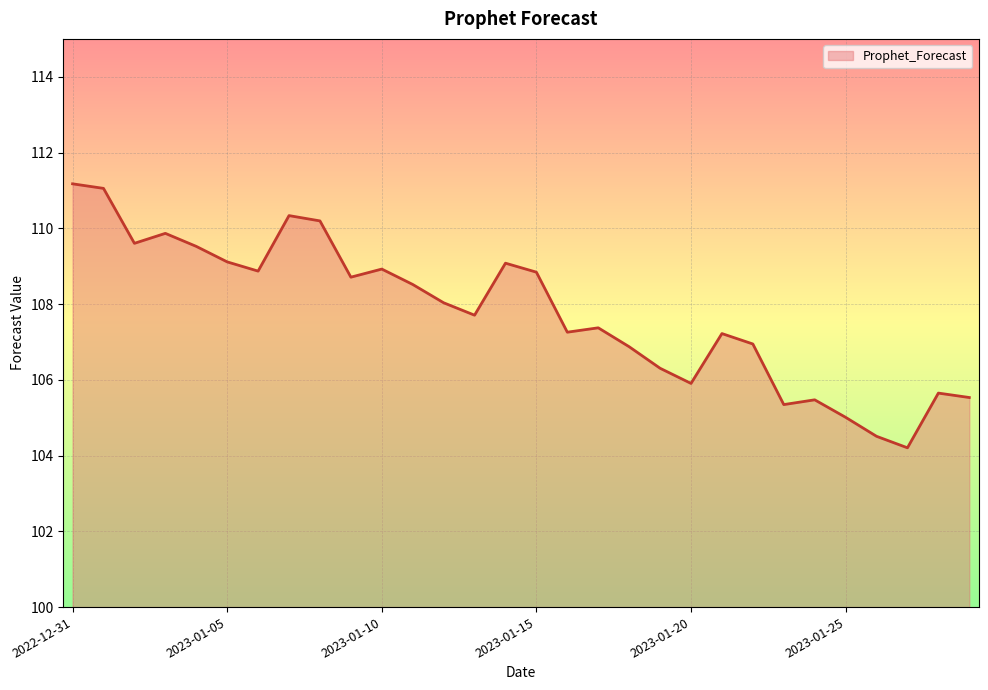

What is the minimum value shown in the chart?

104.2